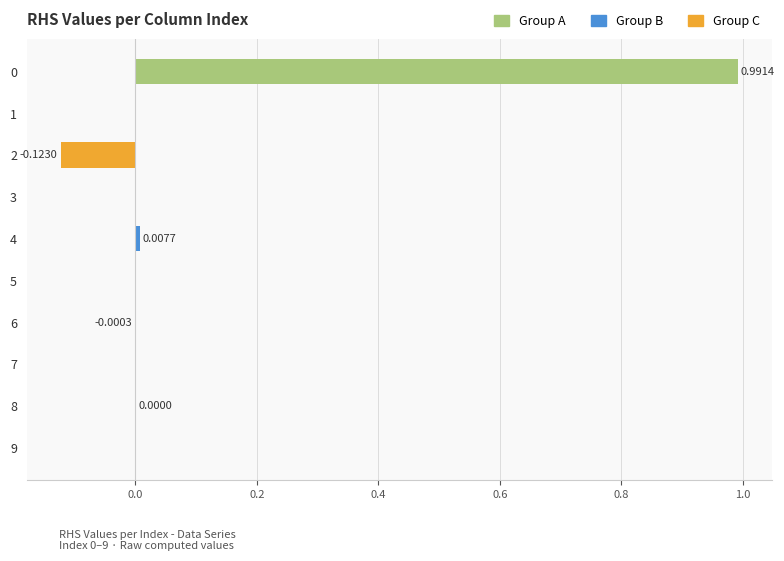

What is the sum of all values?

0.9